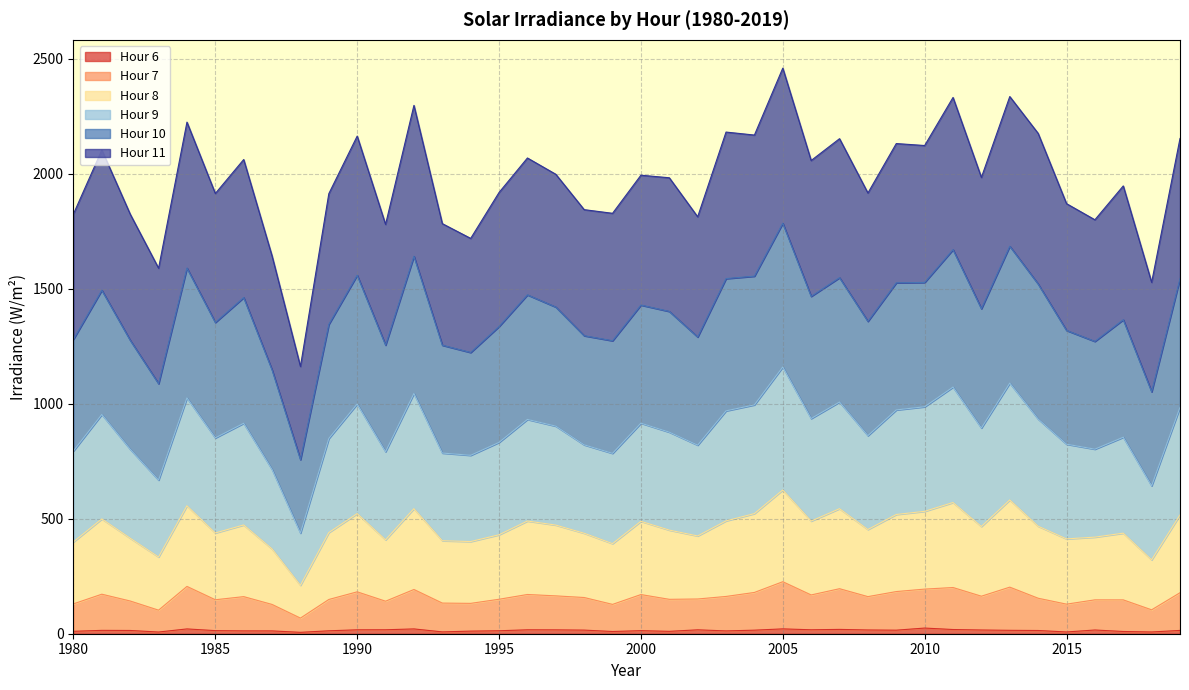

Where is the first local minimum for Hour 6?

1983